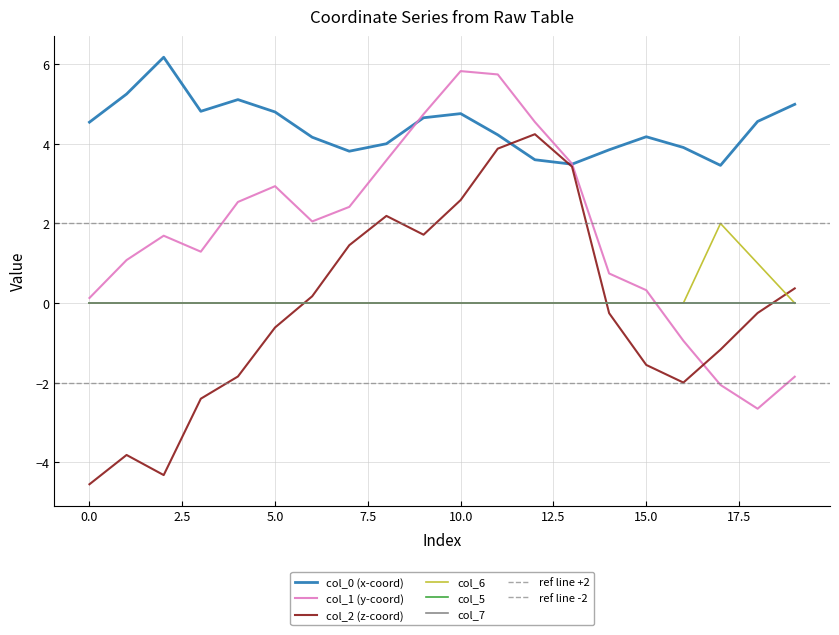

The col_6 series shows 1.0 at 11. True or false?

False